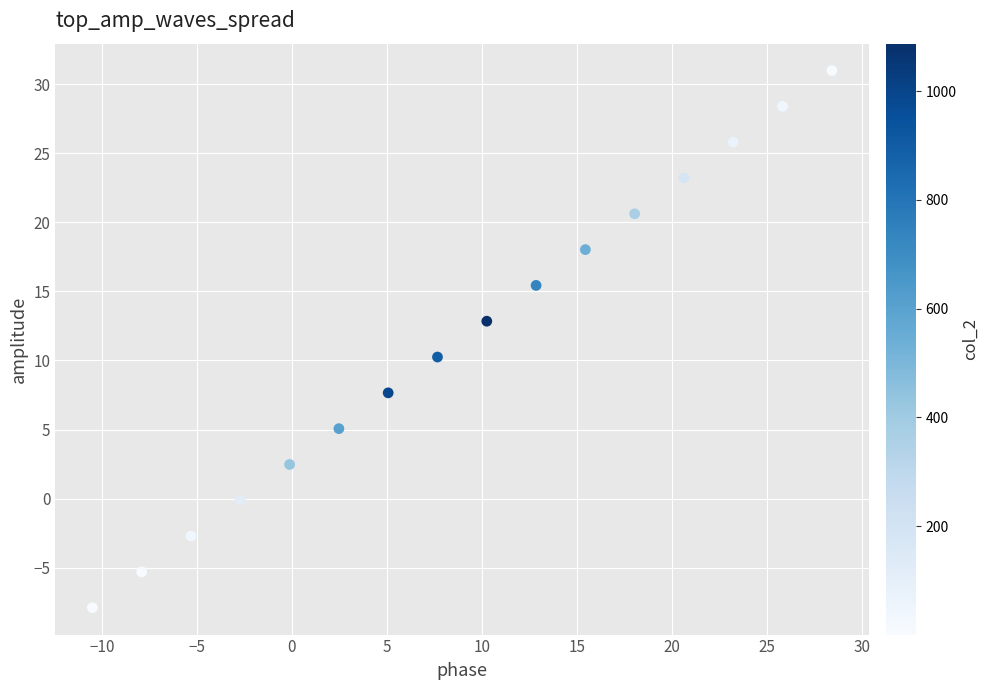

What is the range of X values (max minus min)?

38.9